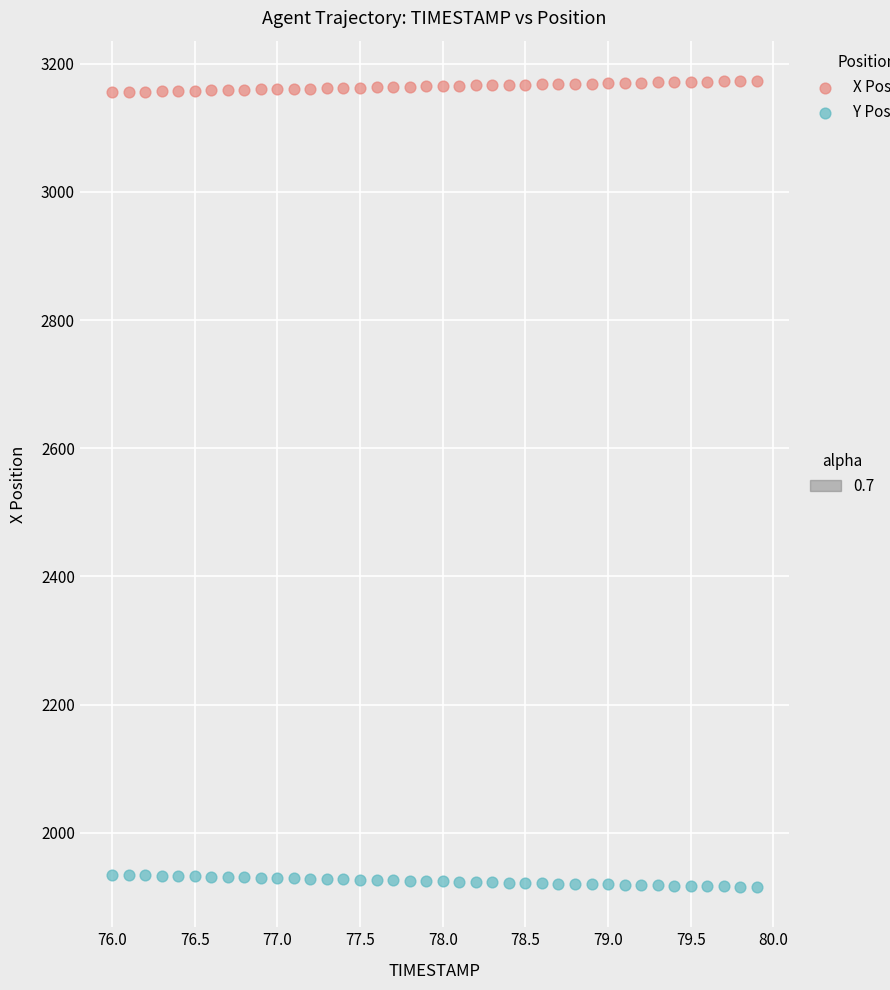

Across all data points, what is the range of Y values (max minus min)?

1257.4